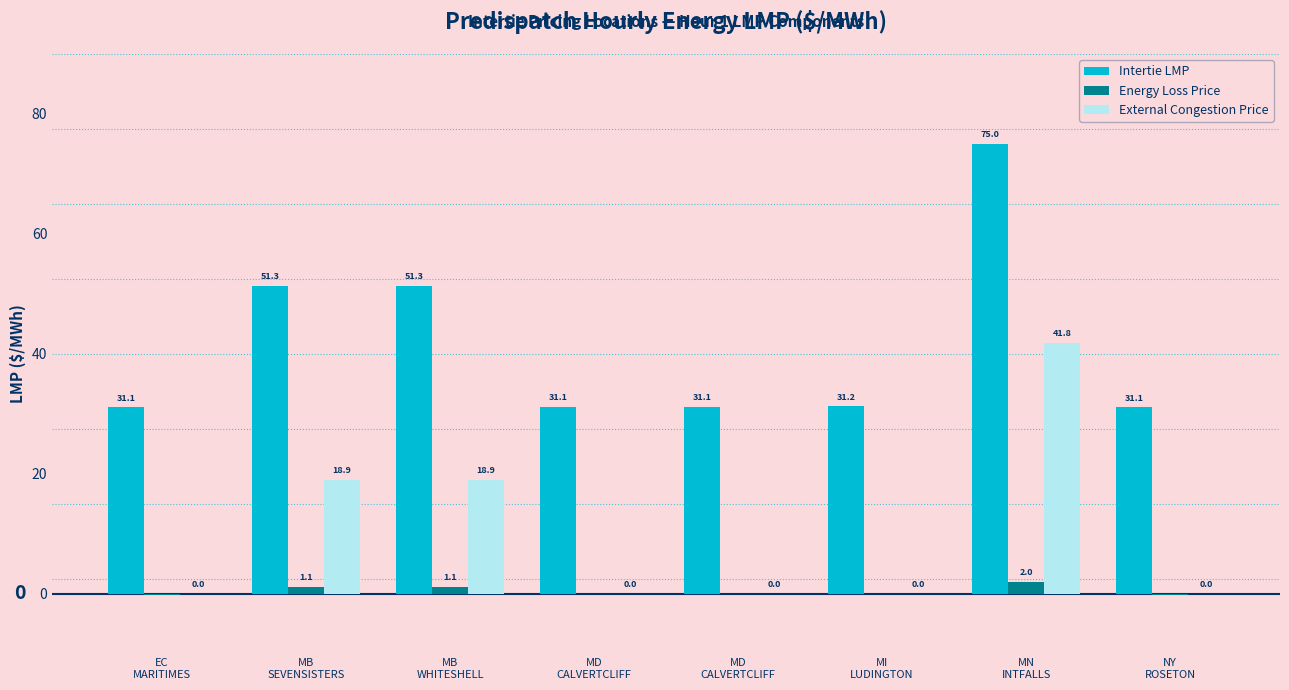

Are the bars horizontal?

No